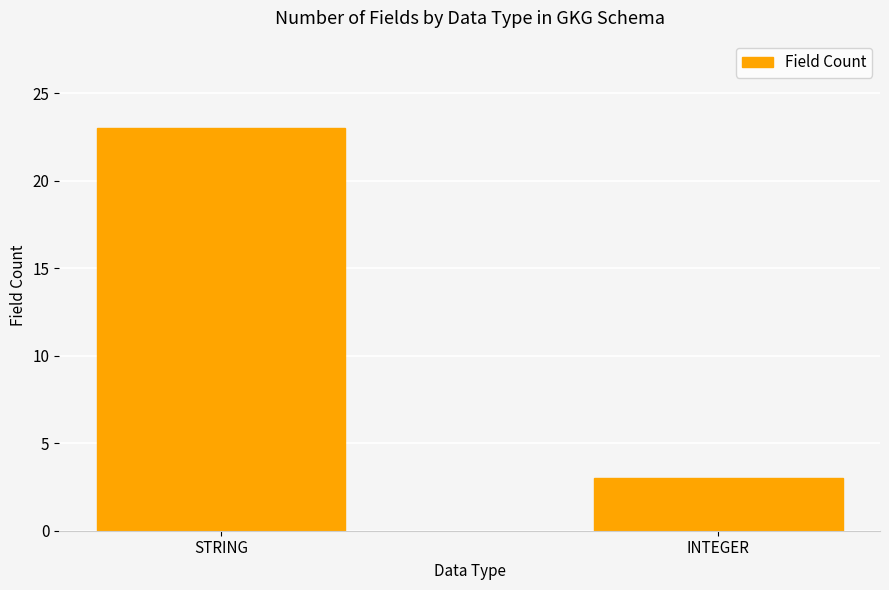

How many values are between 3 and 23?

2